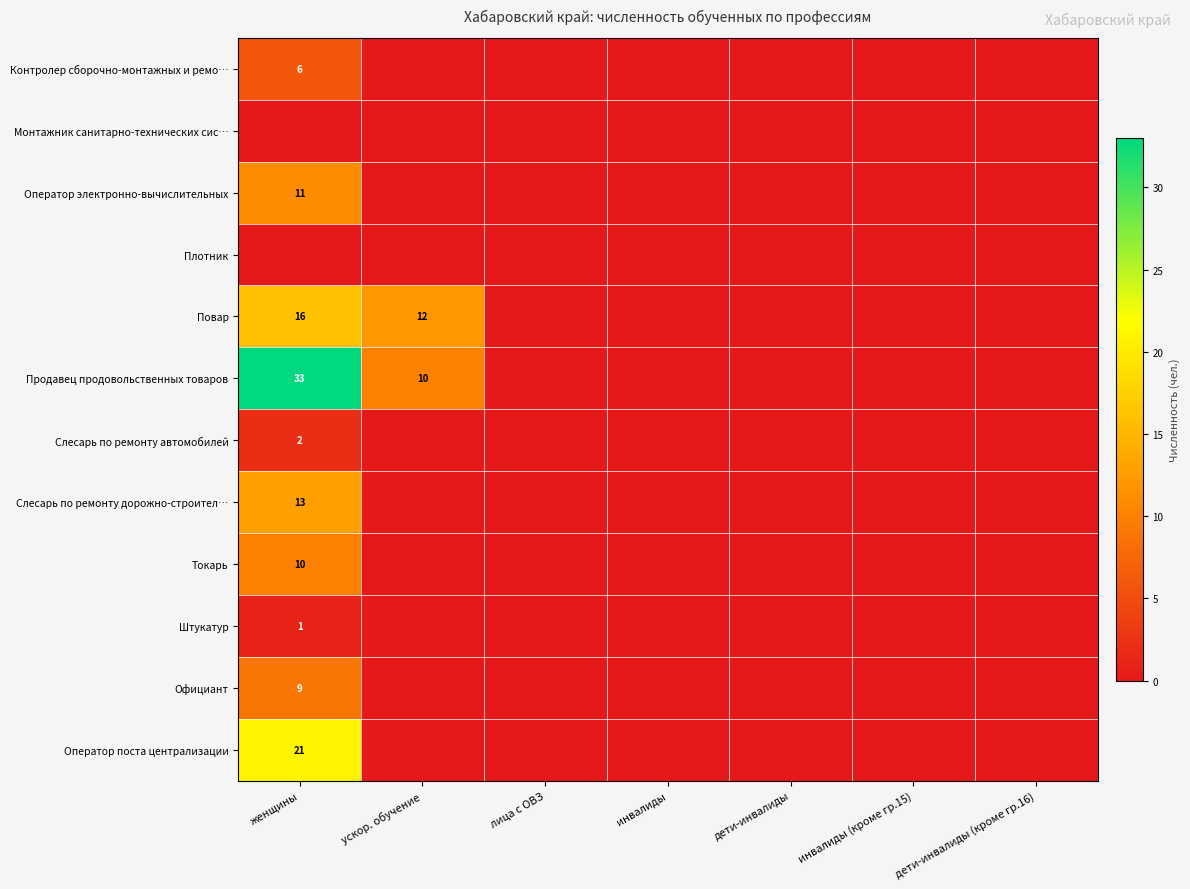

What is the greatest value displayed?

33